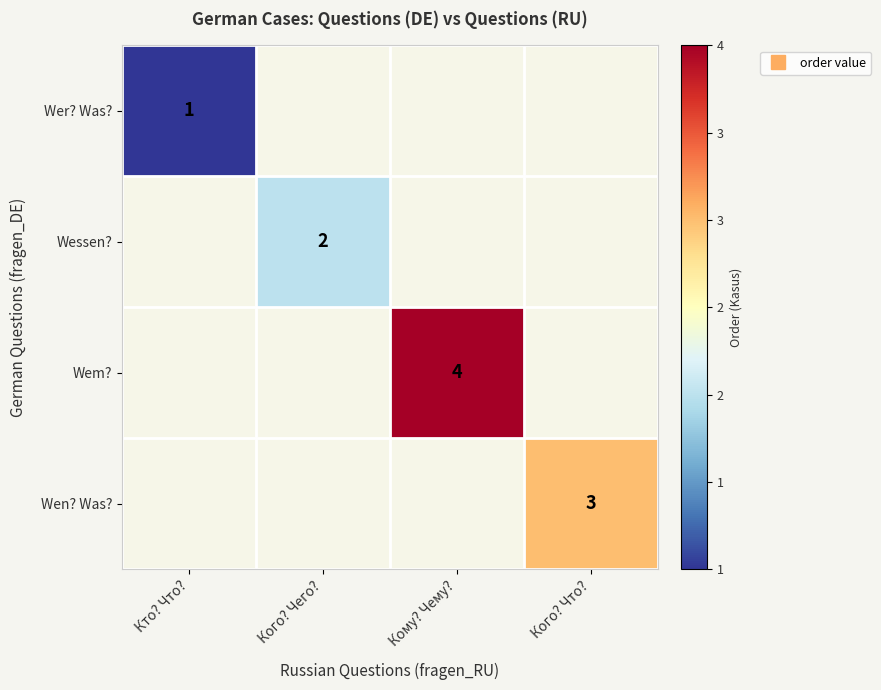

What is the greatest value displayed?

4.0